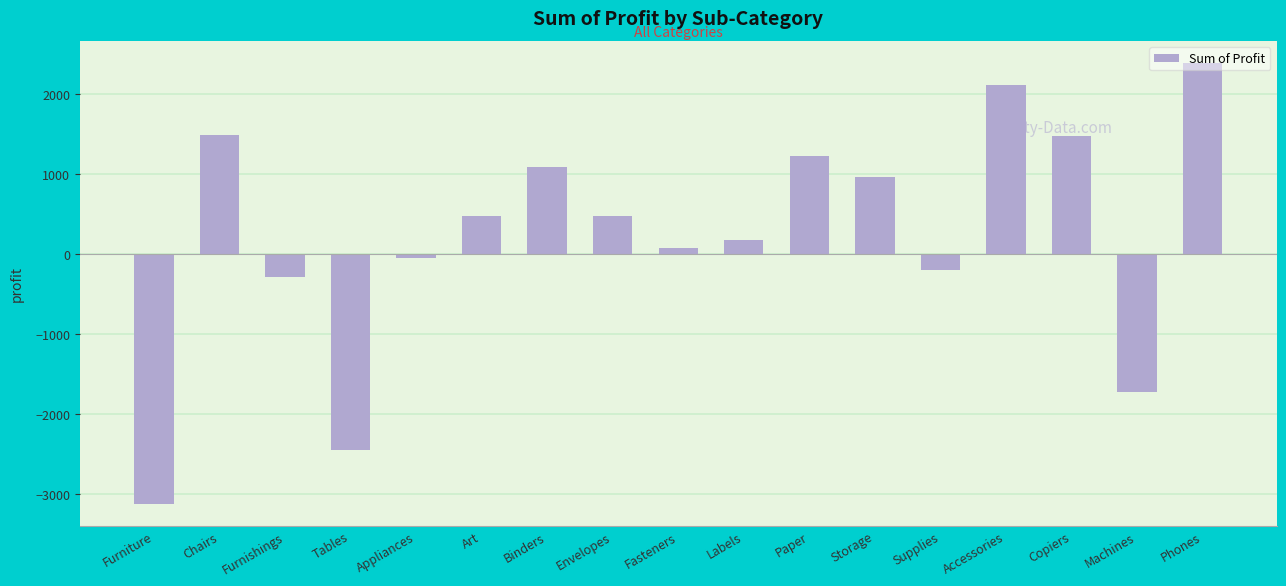

Is it true that the value at Furniture is -1042.2?

False